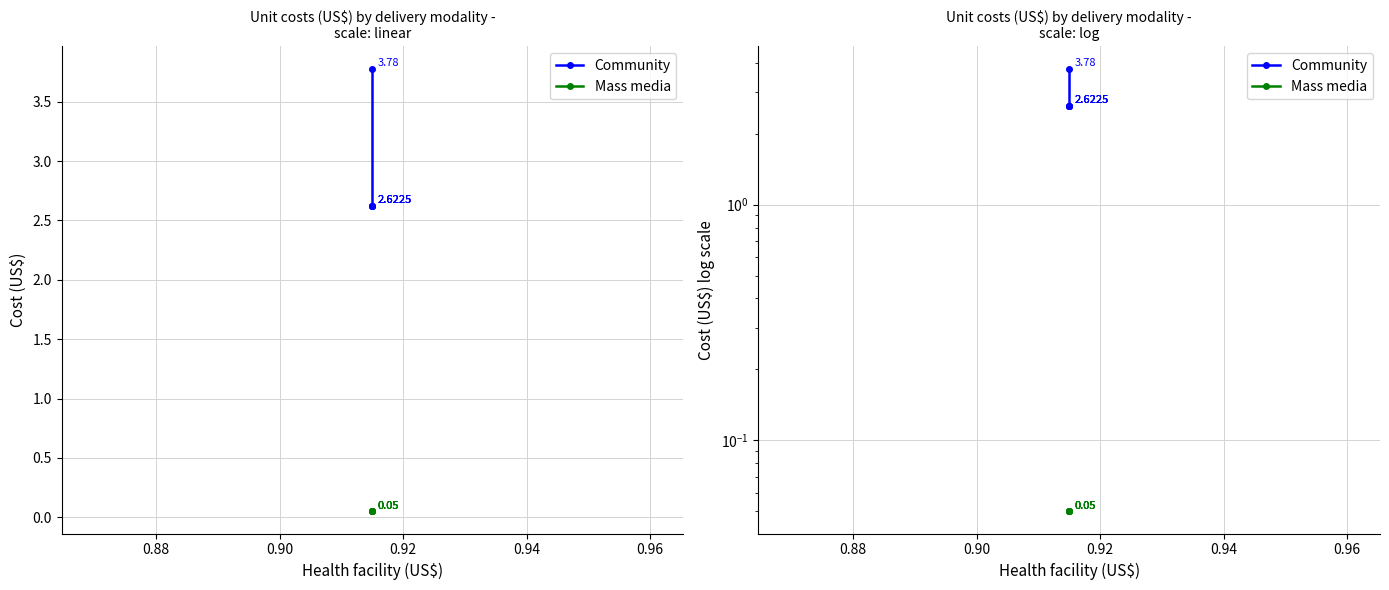

What is the lowest value of the Mass media series?

0.1